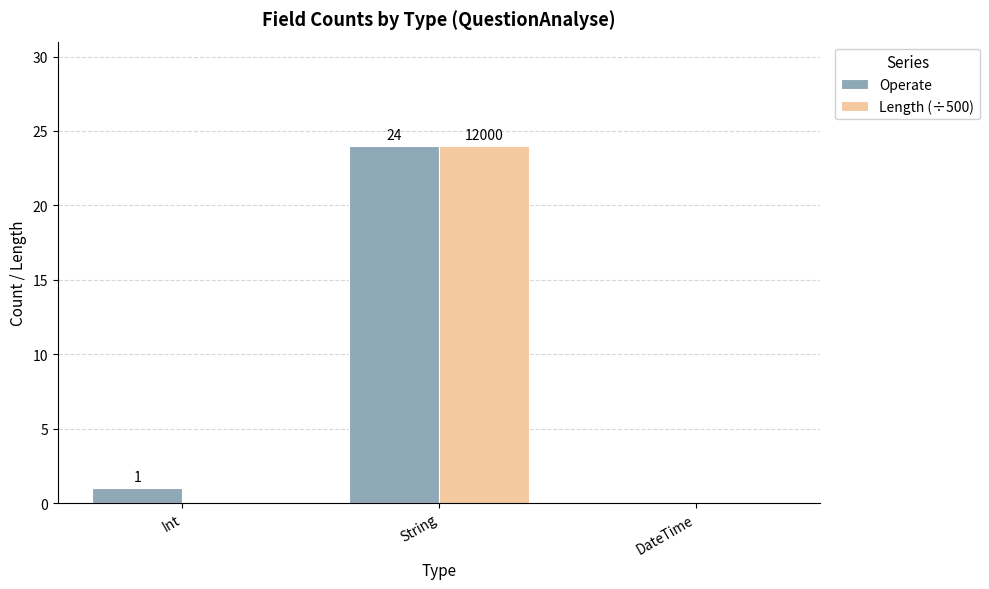

Reading right to left, extract all data points from this chart.

Operate: DateTime=0	String=24	Int=1
Length (÷500): DateTime=0	String=24	Int=0